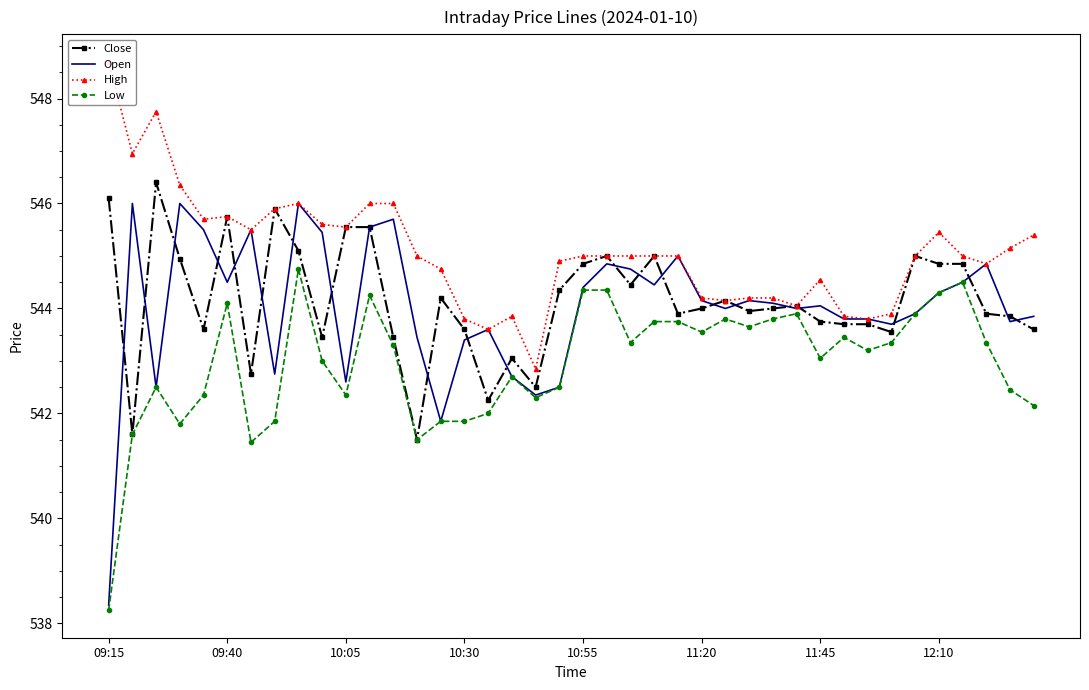

Is this an area chart (filled region under the line)?

No